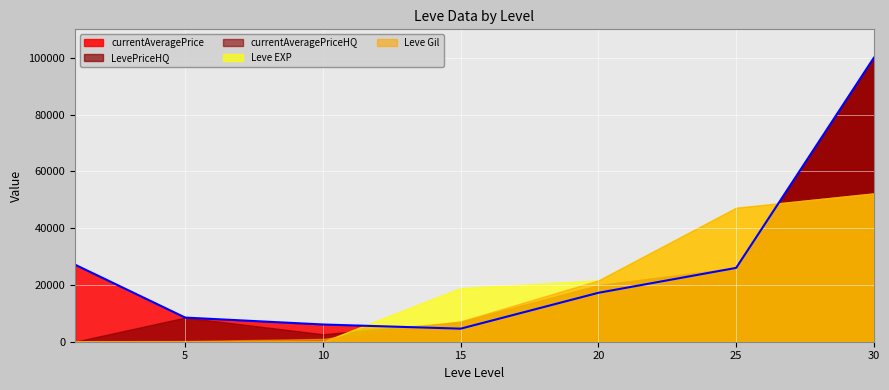

What is the sum of all LevePriceHQ values?

164048